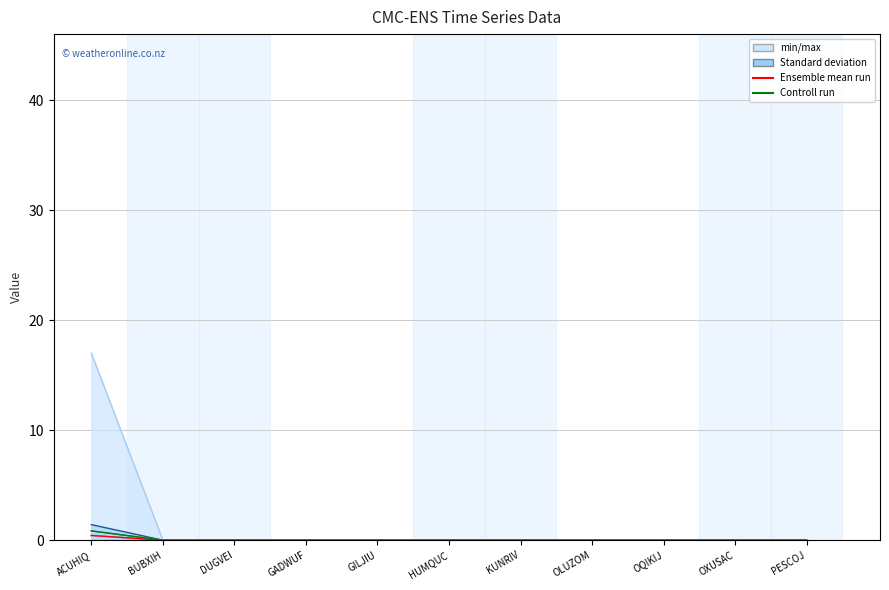

Where is col_4 nearest to the value 0?

BUBXIH